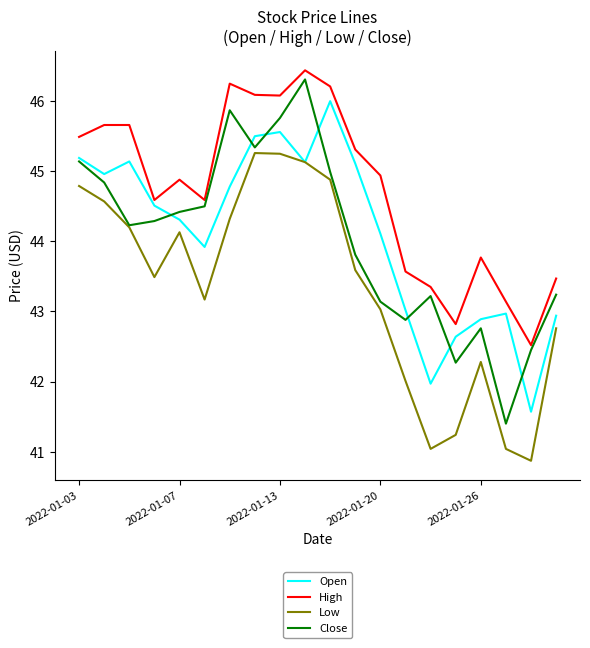

How many interior local valleys does the Close series have?

5